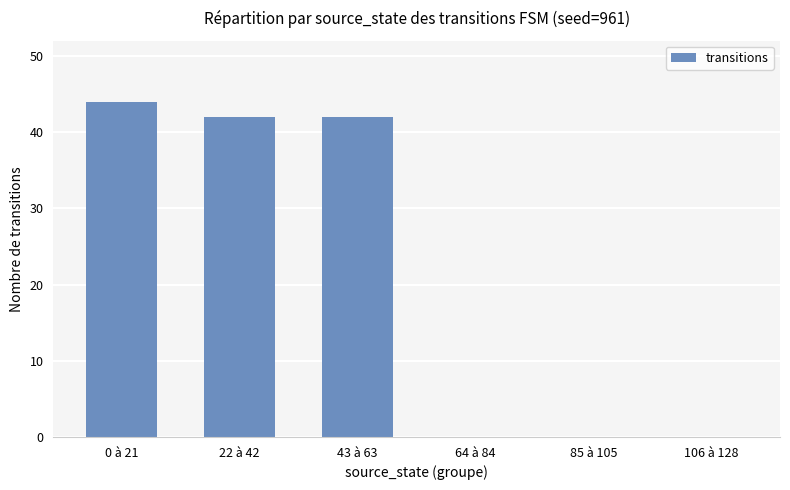

What is the average value?

21